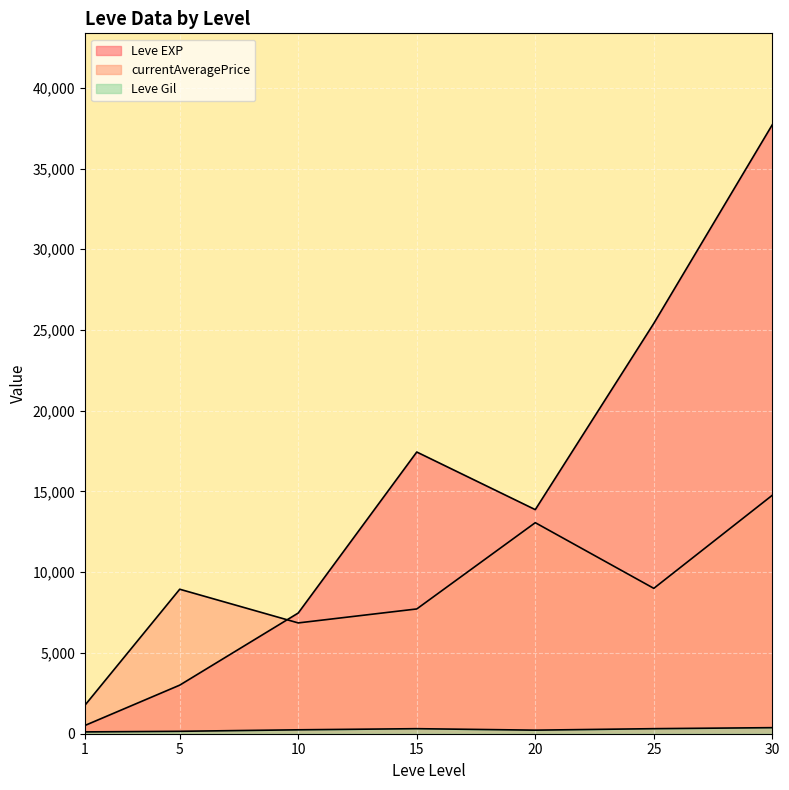

How many lines are shown in the chart?

3